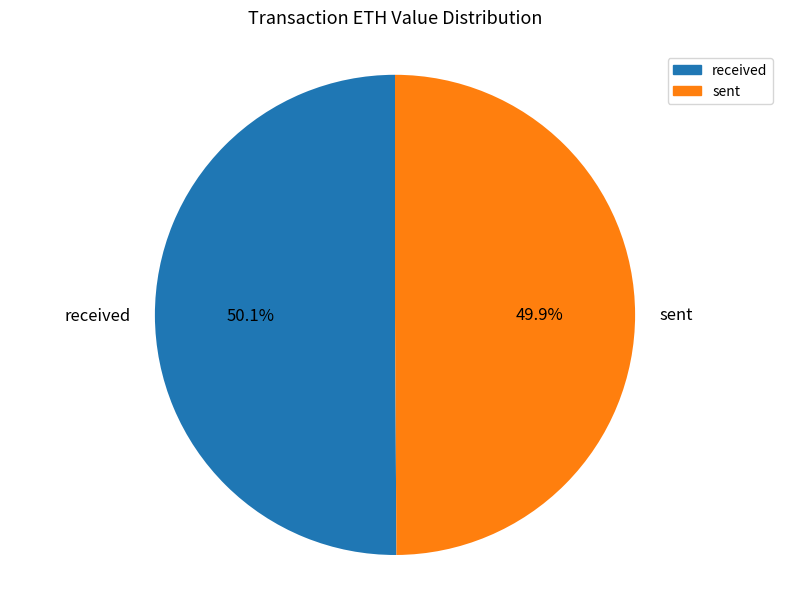

To the nearest percent, what portion does sent represent?

50%